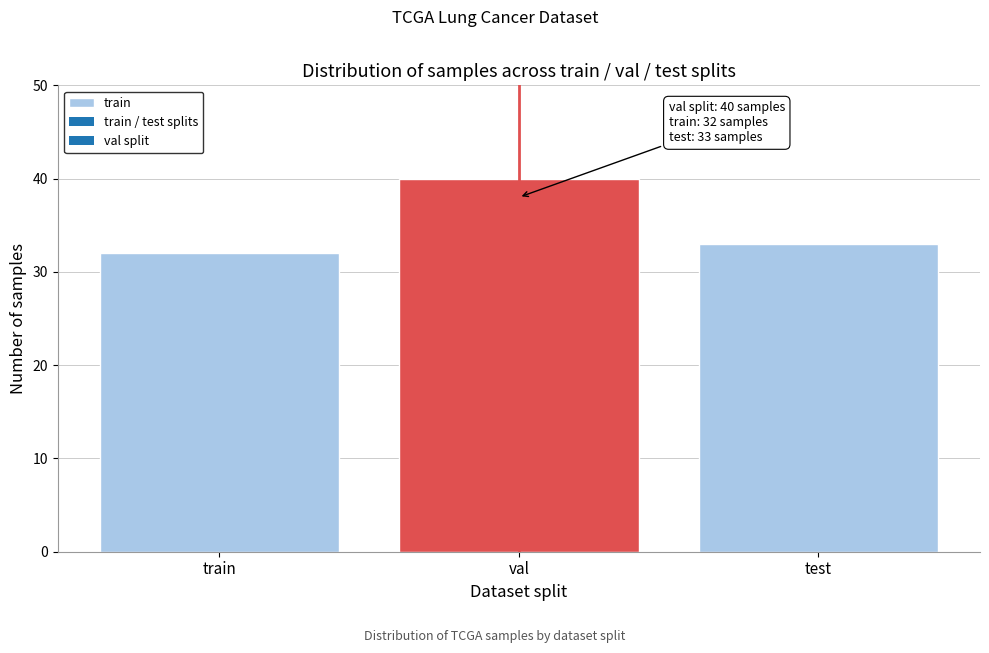

Reading left to right, transcribe all the data shown in this chart.

train=32	val=40	test=33